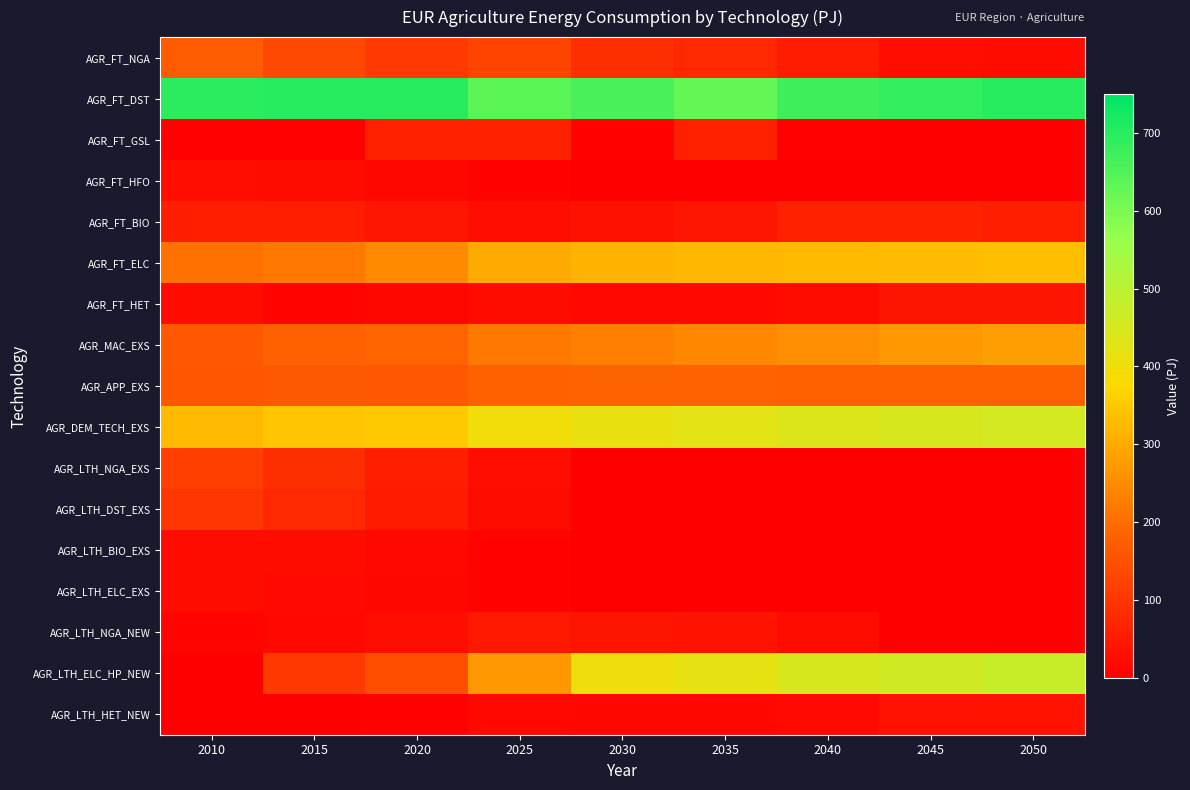

What is the total value across all series at 2025?

2376.3